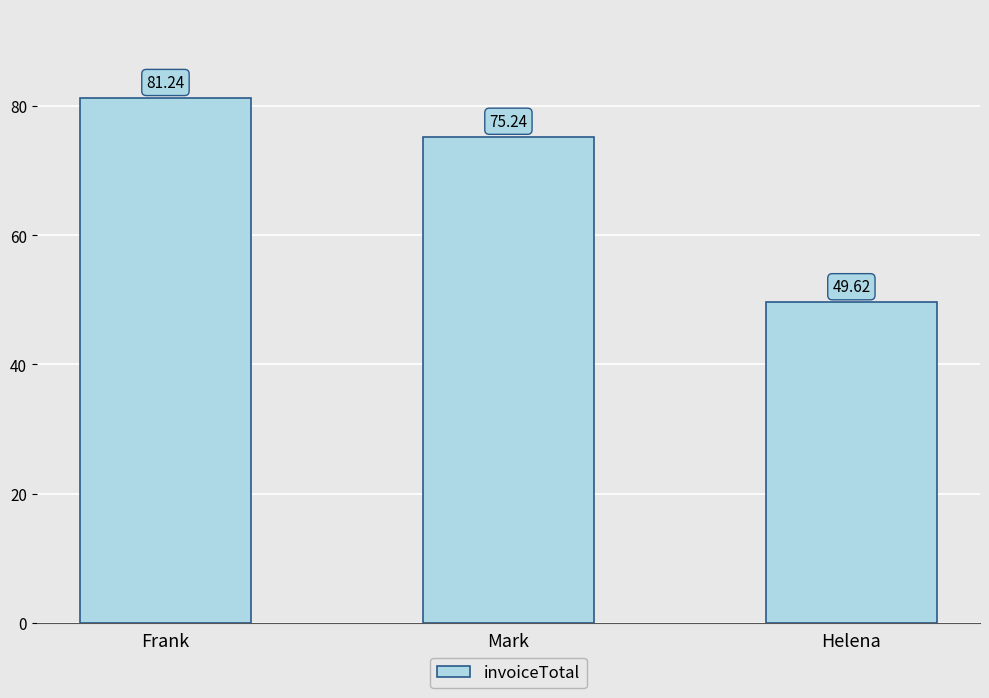

What is the difference between the second highest and minimum values?

25.6